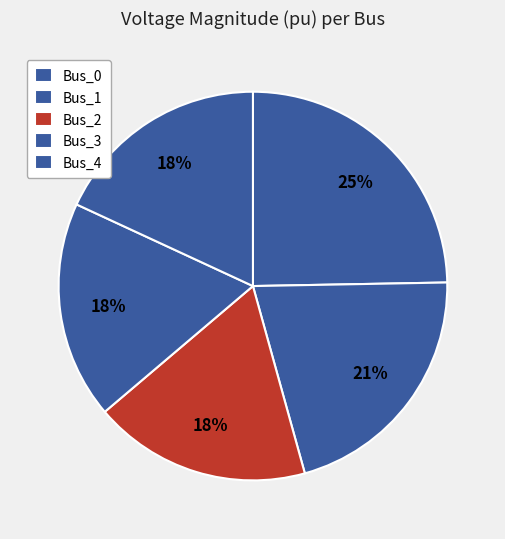

Do Bus_2 and Bus_0 together represent more than half of the pie?

No